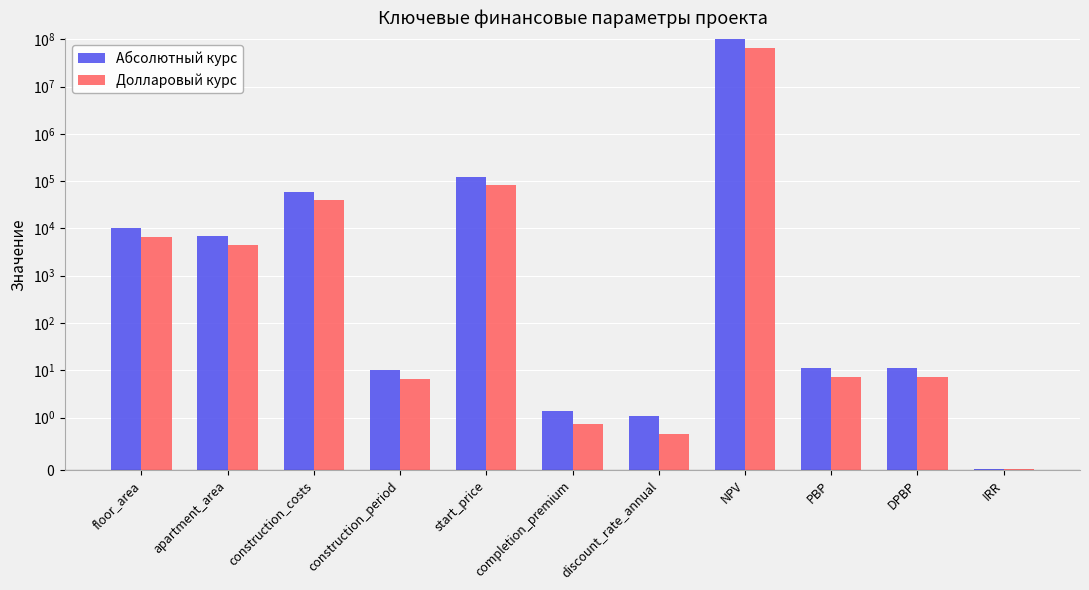

Which series has the largest total across all categories?

Абсолютный курс